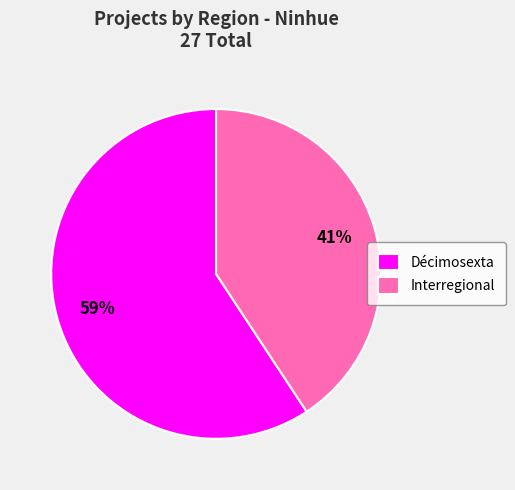

Between Décimosexta and Interregional, which is larger?

Décimosexta